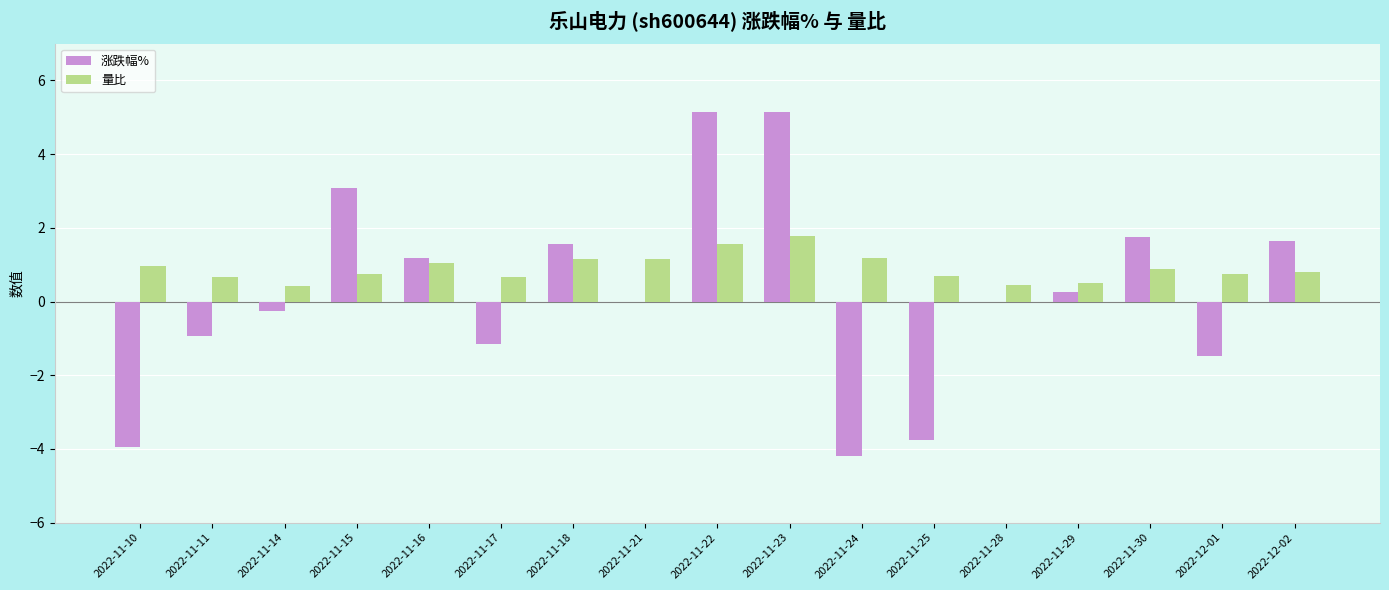

Which series changed the most between 2022-11-25 and 2022-11-29?

涨跌幅%